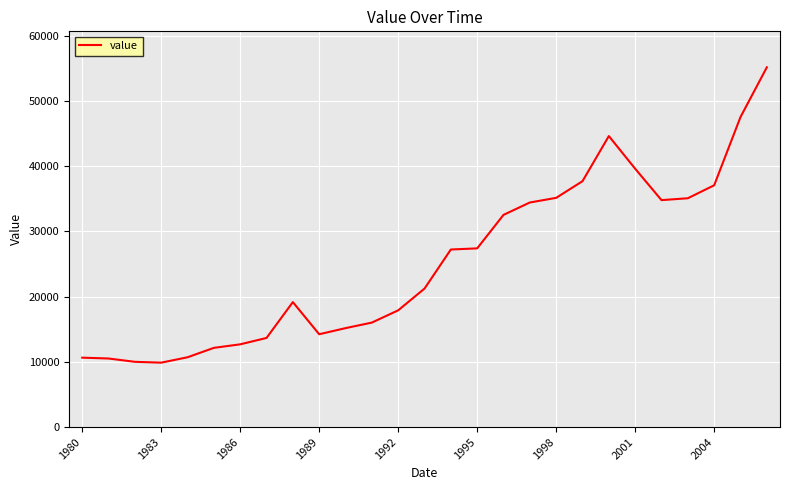

What is the smallest value displayed?

9872